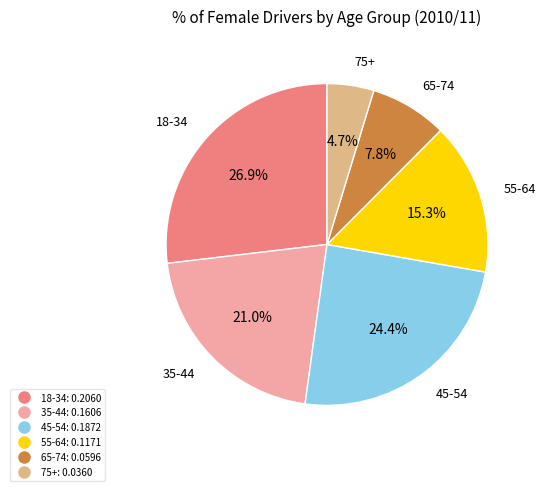

Rank the categories by value from highest to lowest.

18-34, 45-54, 35-44, 55-64, 65-74, 75+